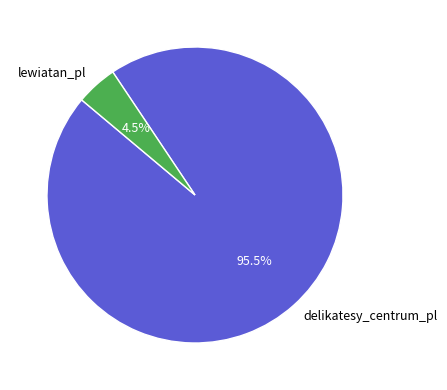

Which category has the biggest portion of the pie?

delikatesy_centrum_pl